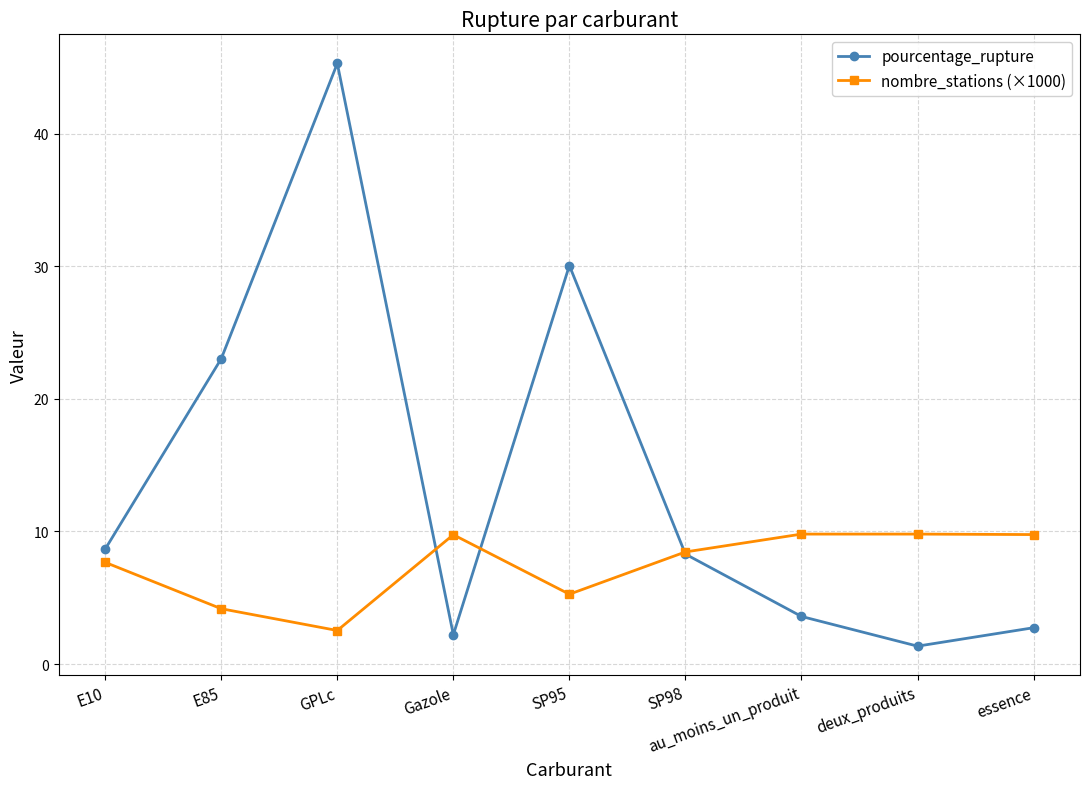

What is the highest value of the nombre_stations (×1000) series?

9.8